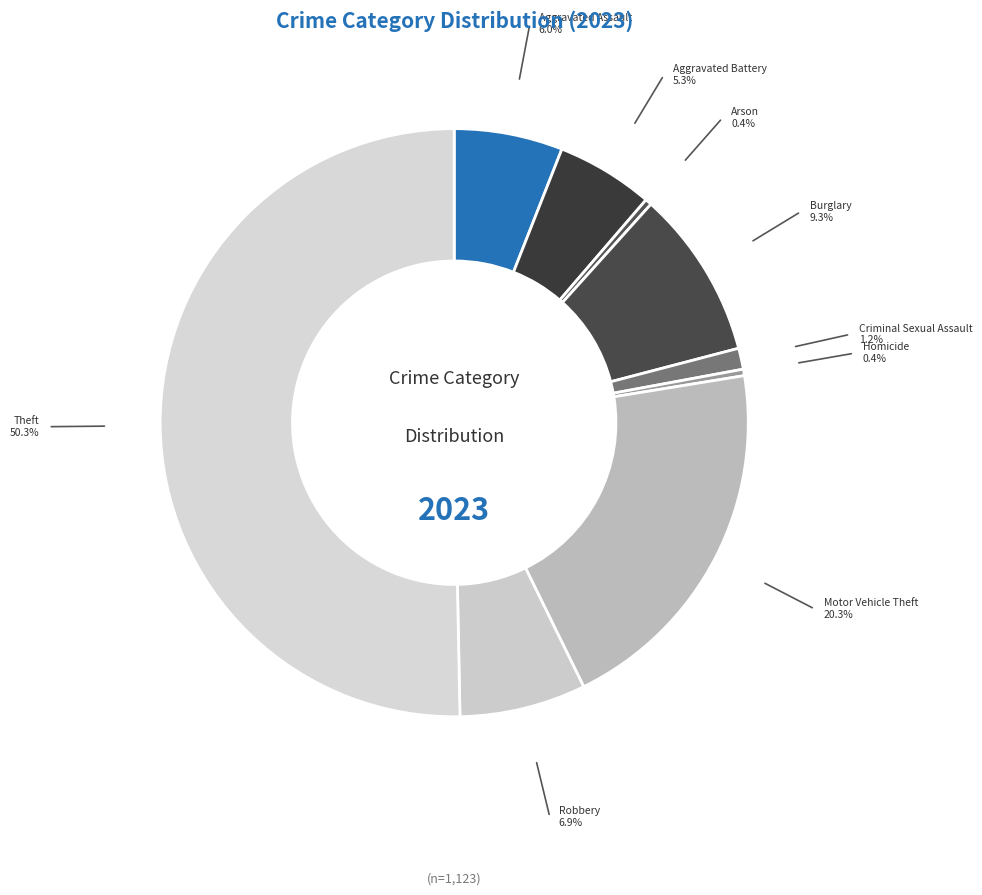

Which slice is the largest?

Theft